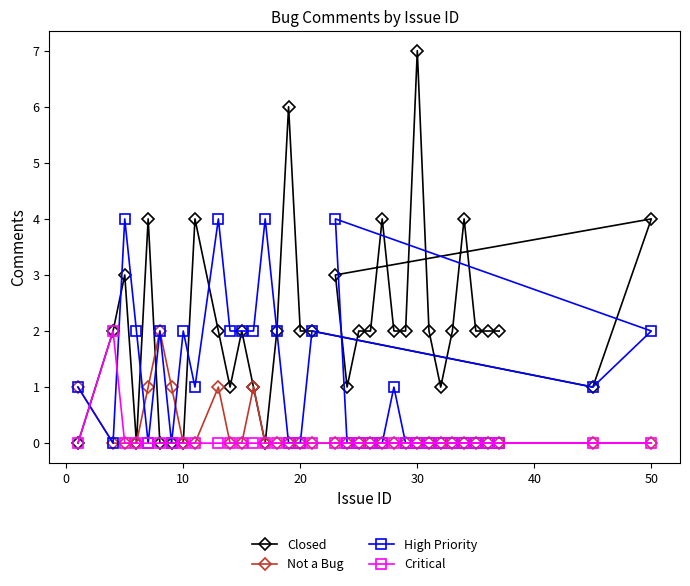

How many interior local peaks does the Not a Bug series have?

3